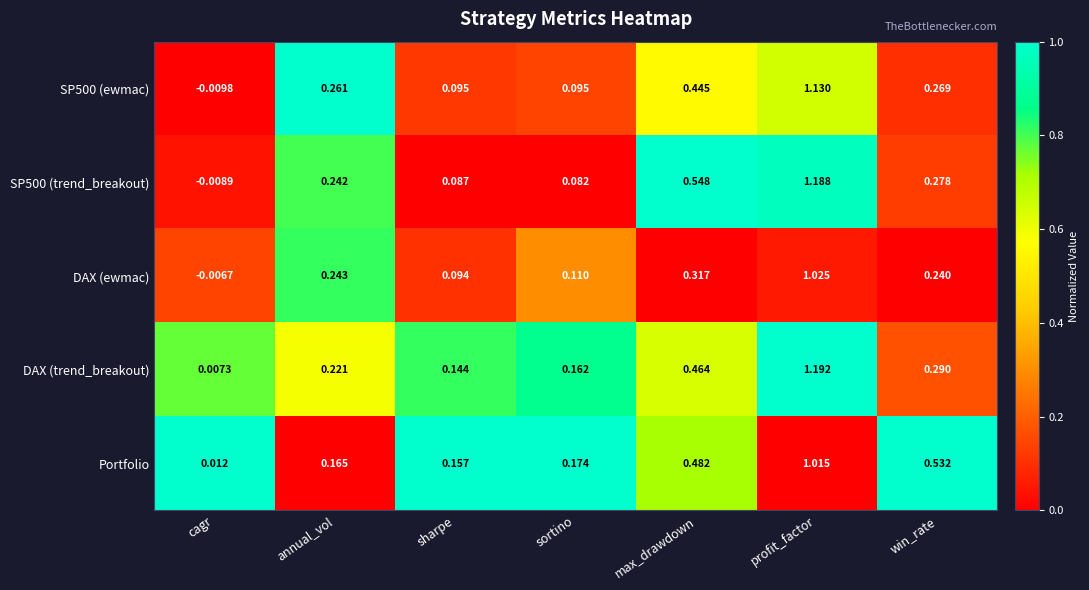

At which category is the sum across all series the highest?

profit_factor